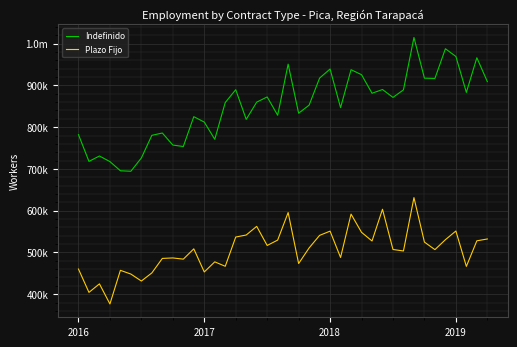

Does the chart have visible grid lines?

Yes